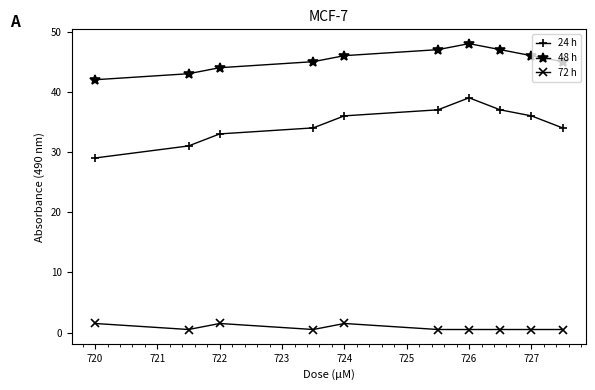

Which series has the widest spread of values?

24 h